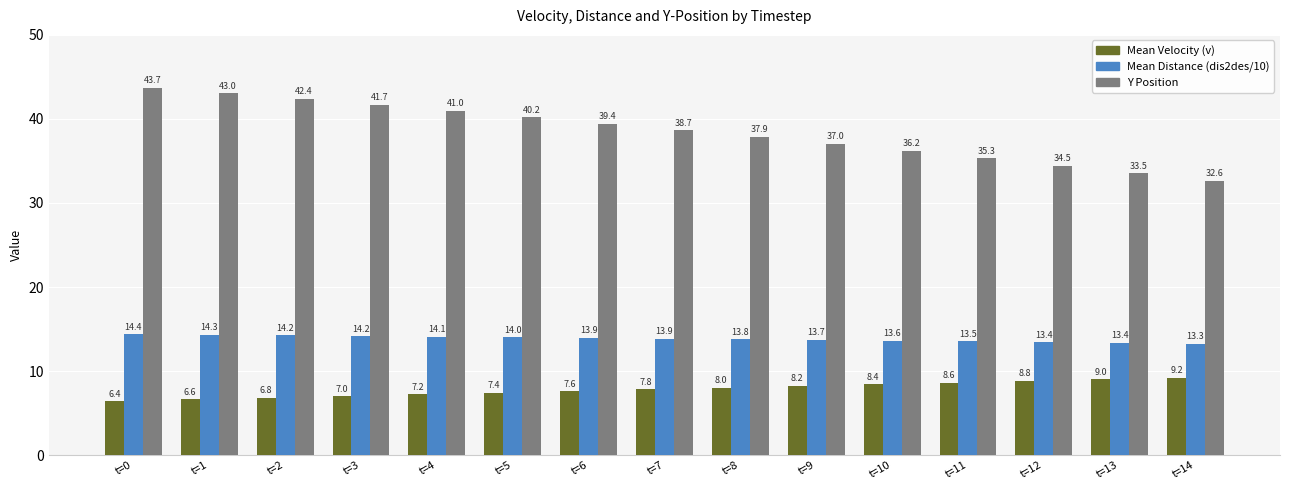

How many distinct data groups are displayed?

3